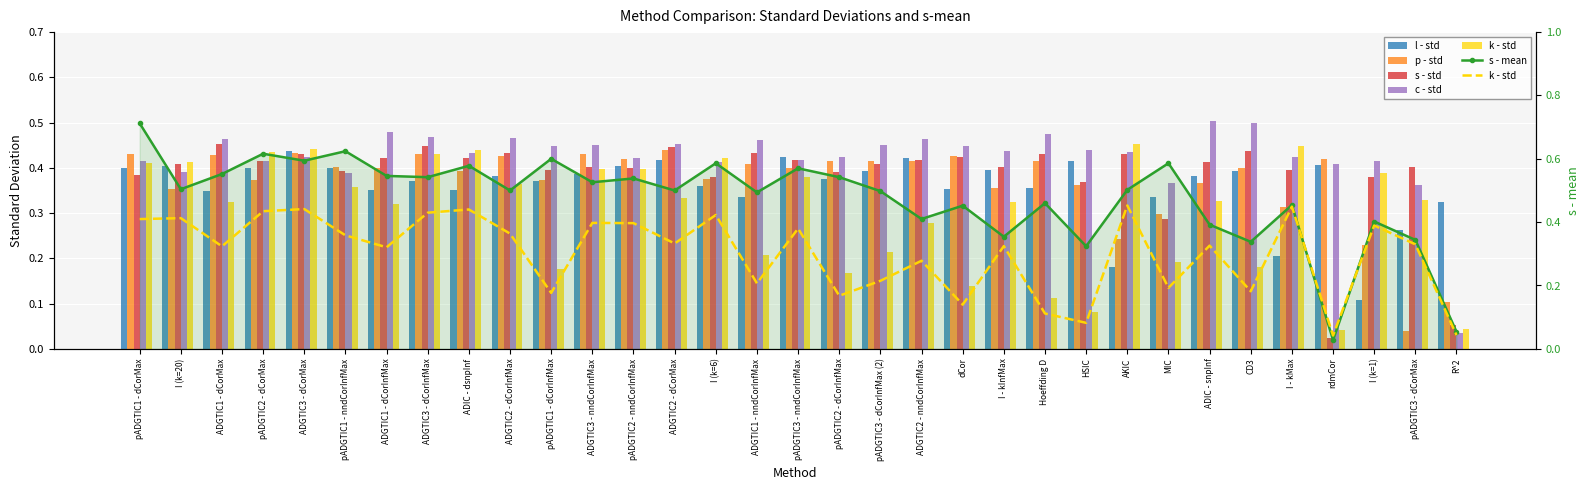

Which series has the largest total across all categories?

s - mean